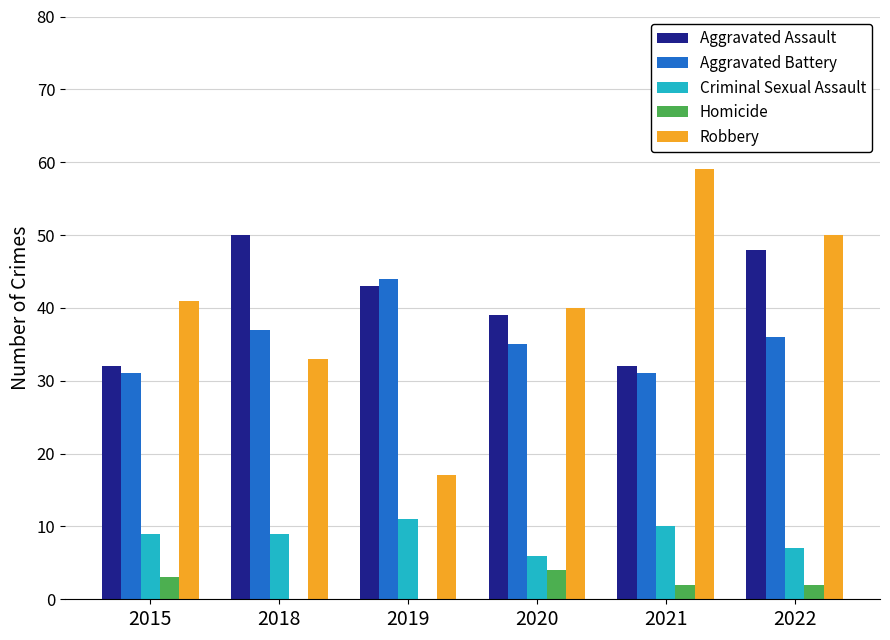

Is the value of Robbery at 2018 greater than the value of Aggravated Assault at 2021?

Yes